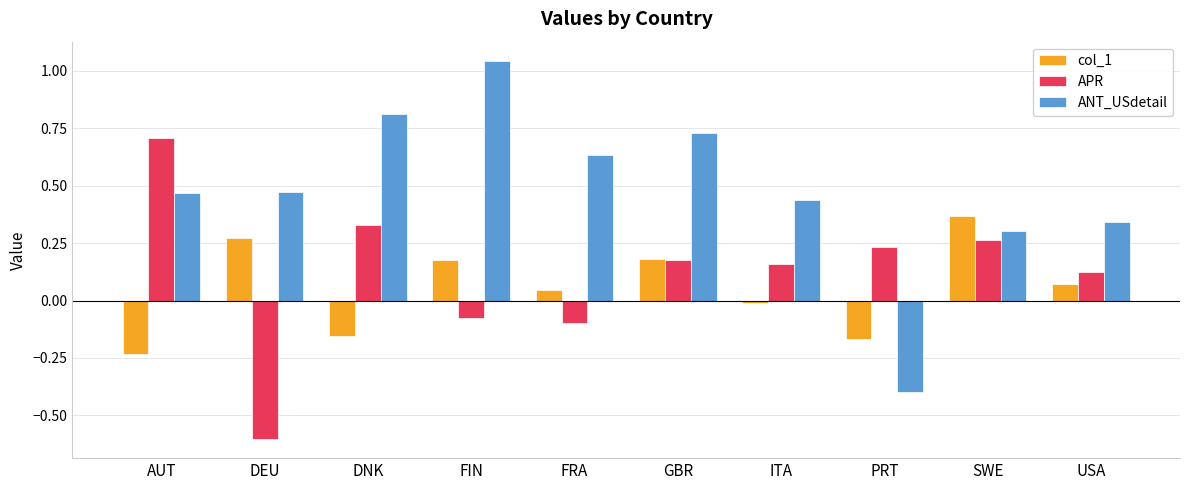

What is the difference between the maximum and minimum values in the ANT_USdetail series?

1.4